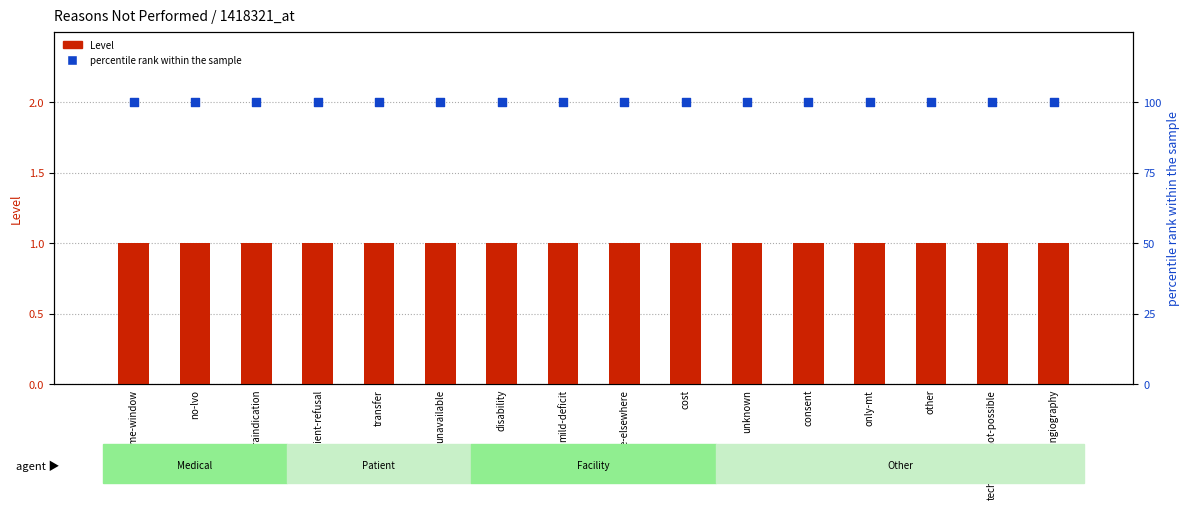

Which series has the largest Y range (max minus min)?

Level